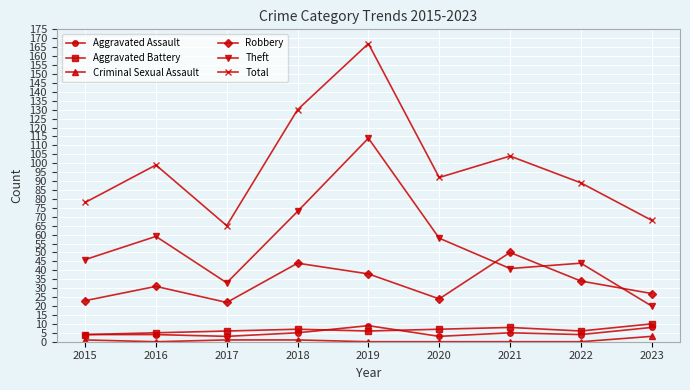

What are all the series names shown in the legend?

Aggravated Assault, Aggravated Battery, Criminal Sexual Assault, Robbery, Theft, Total